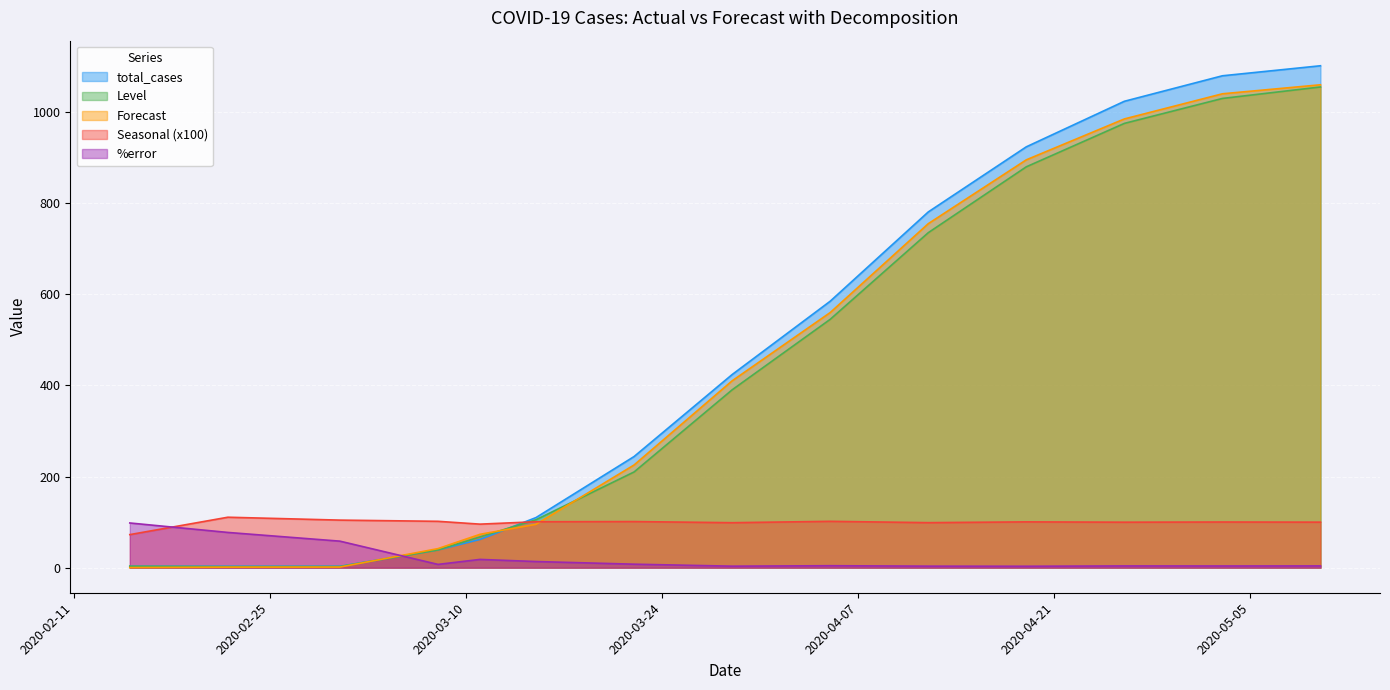

What is the maximum value shown in the chart?

1102.0